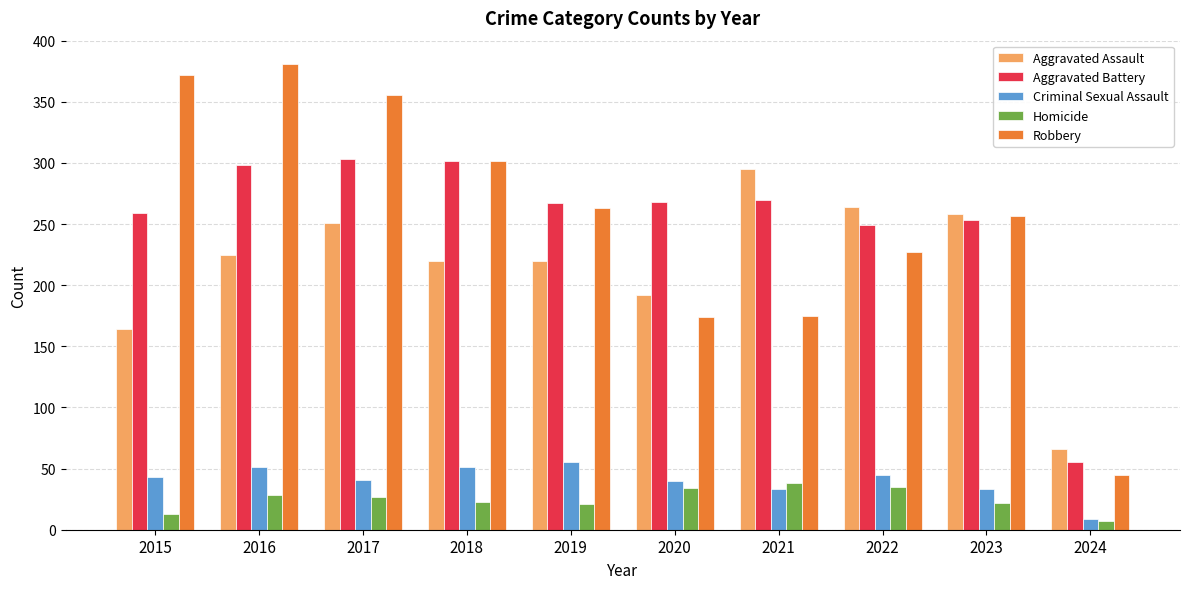

Which category has the highest value across all series?

2016